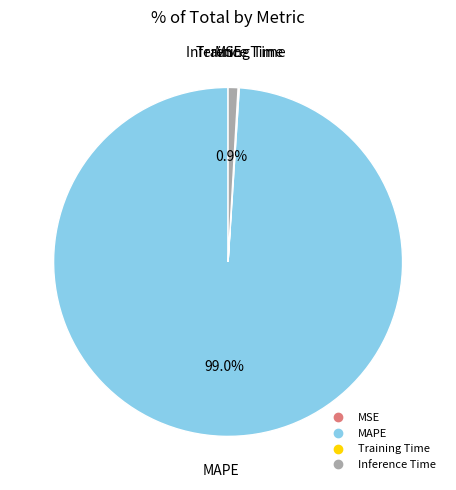

To the nearest percent, what is the combined percentage of Inference Time and MAPE?

100%